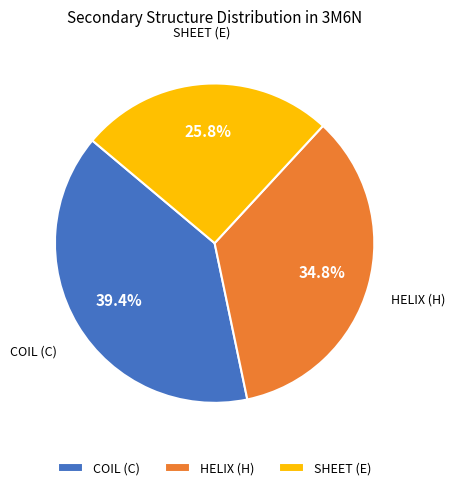

How many slices are in this pie chart?

3